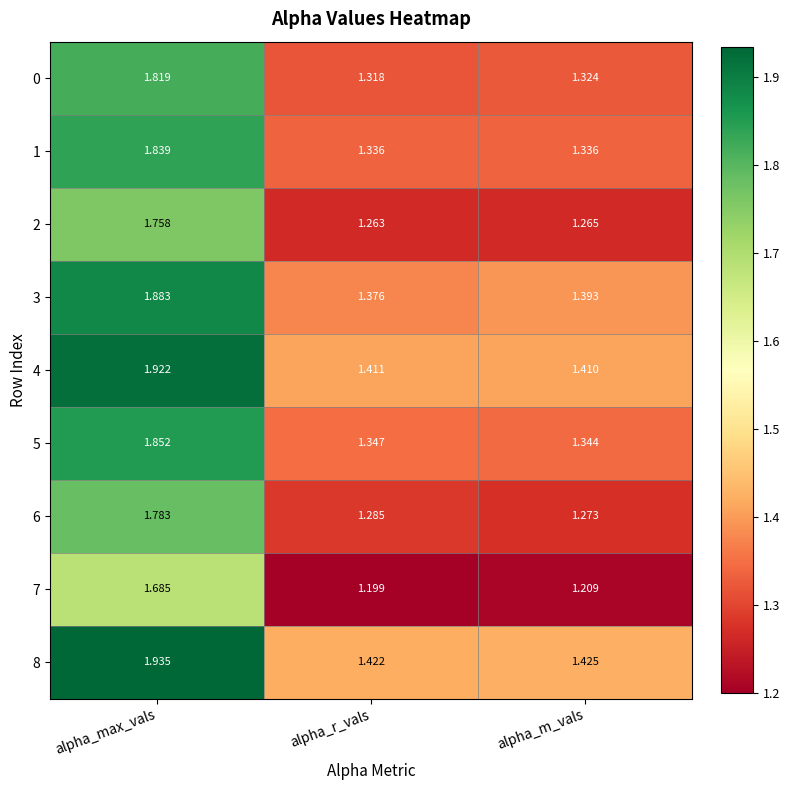

At which category is the sum across all series the highest?

alpha_max_vals